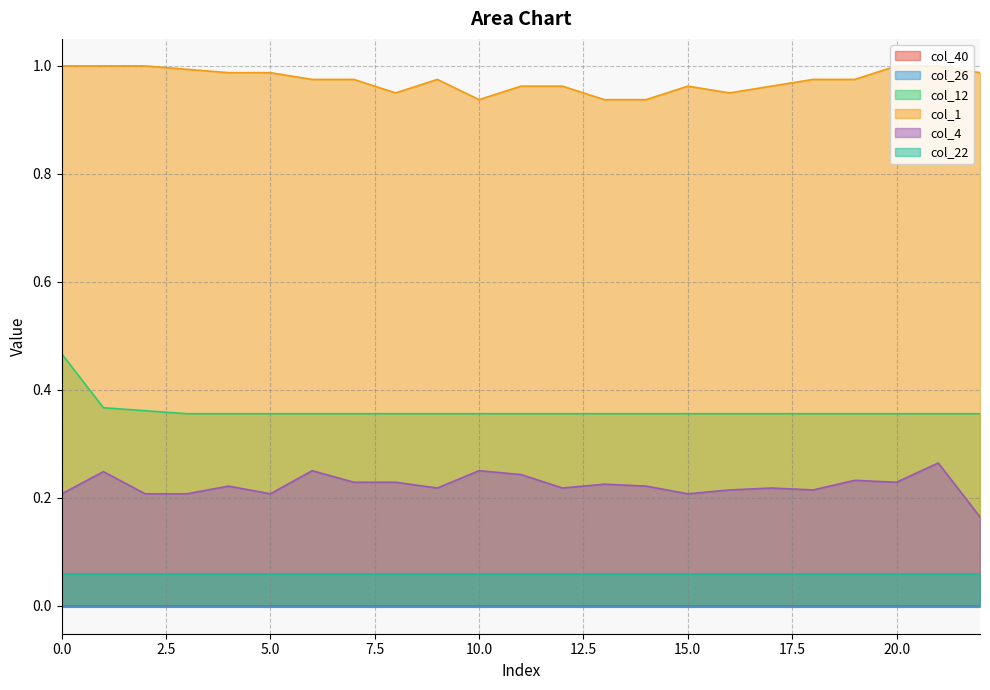

Read the col_1 value at 9.

1.0